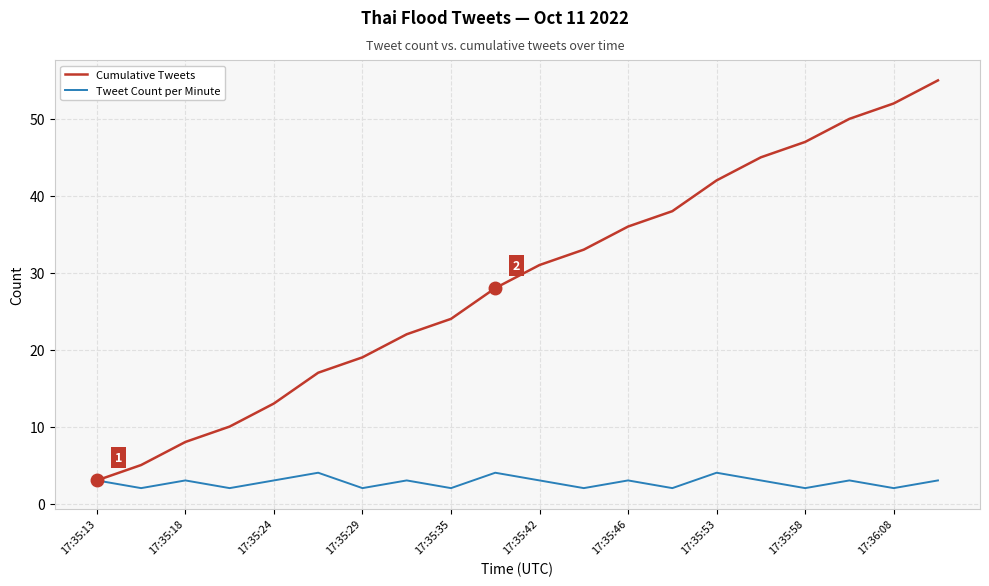

Which series has the largest total across all categories?

Cumulative Tweets